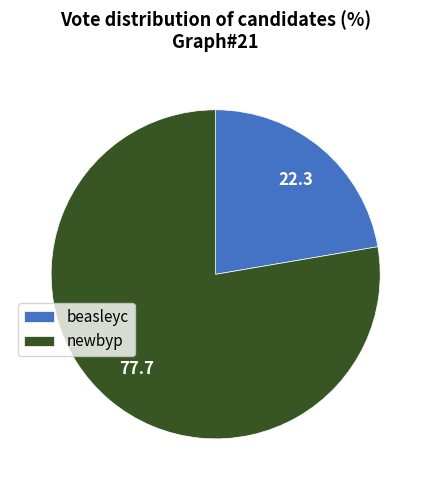

Do beasleyc and newbyp together represent more than half of the pie?

Yes